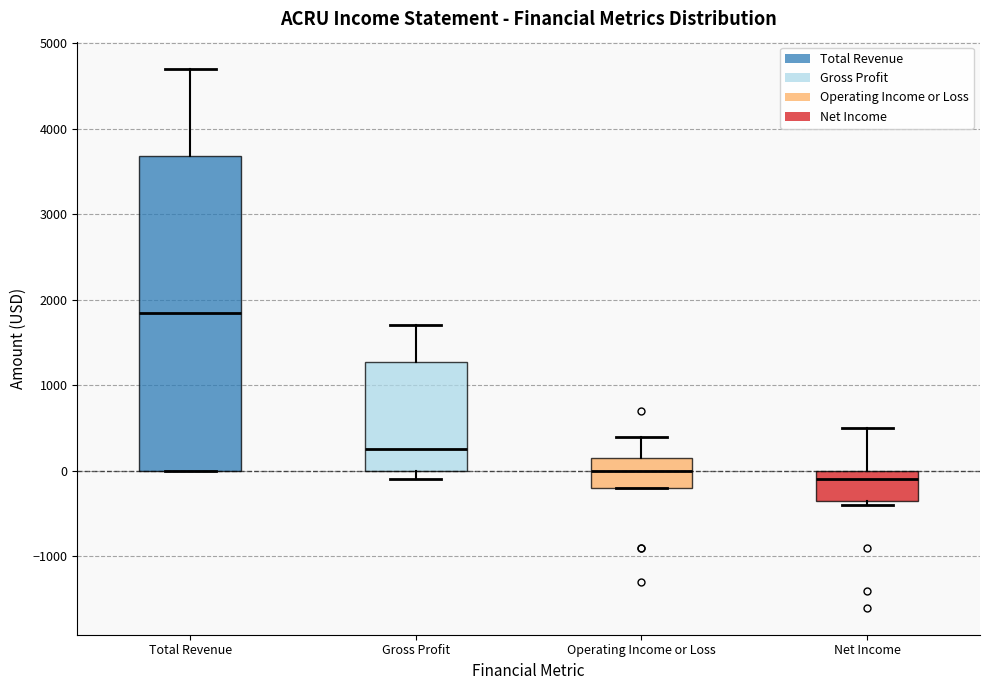

Where does the median line of the box for Net Income sit on the y-axis? The values are not printed on the chart, so give them approximately, as read against the axis.

-100